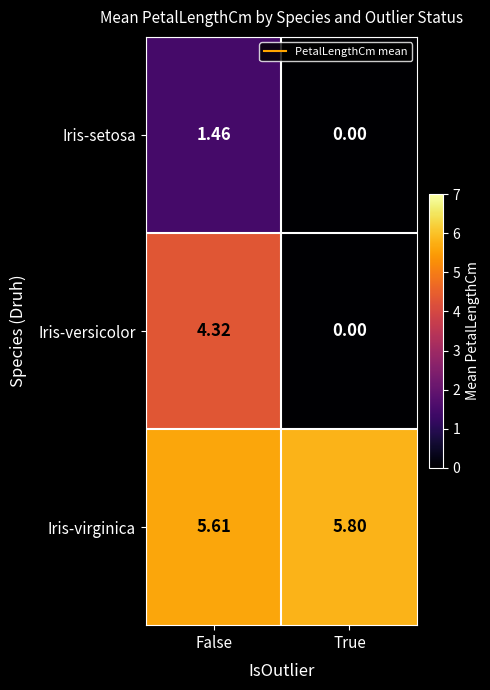

How many values in the Iris-versicolor series are below 4?

1